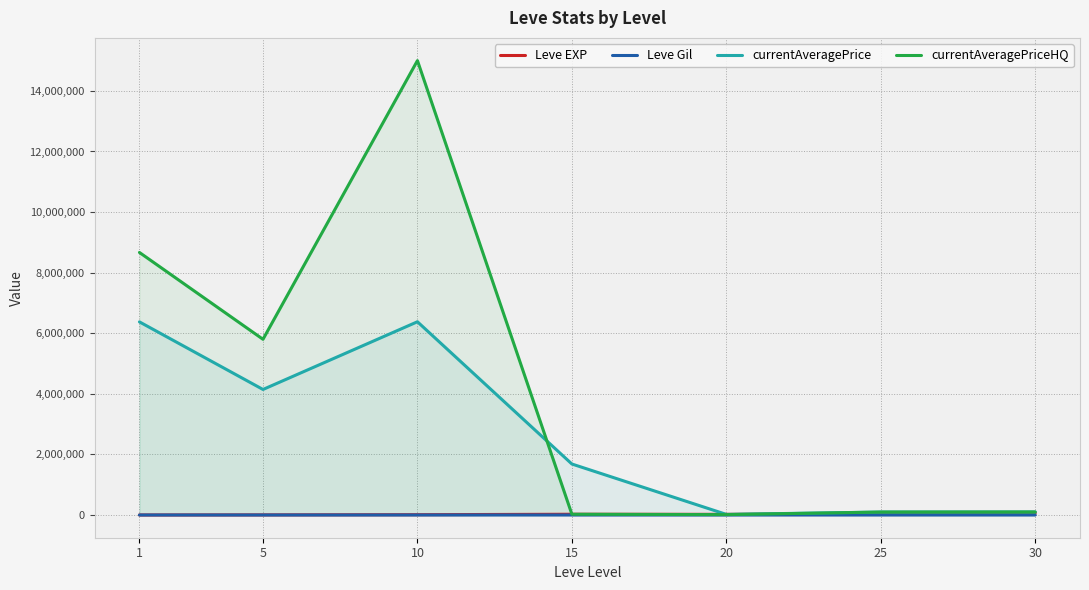

What is the difference between the highest and lowest values at 10?

14999706